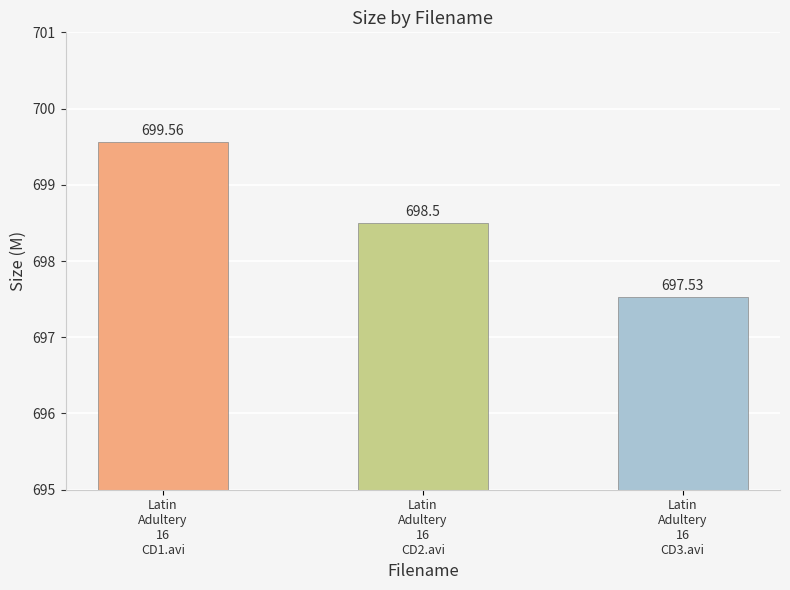

Rank the categories by value from lowest to highest.

Latin
Adultery
16
CD3.avi, Latin
Adultery
16
CD2.avi, Latin
Adultery
16
CD1.avi